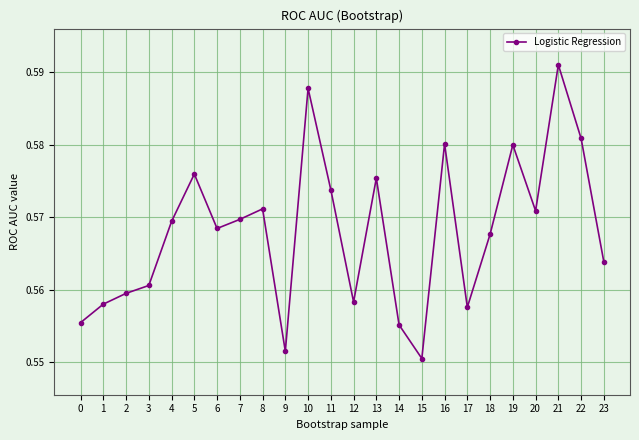

Count the values in the range 0 to 1.

24